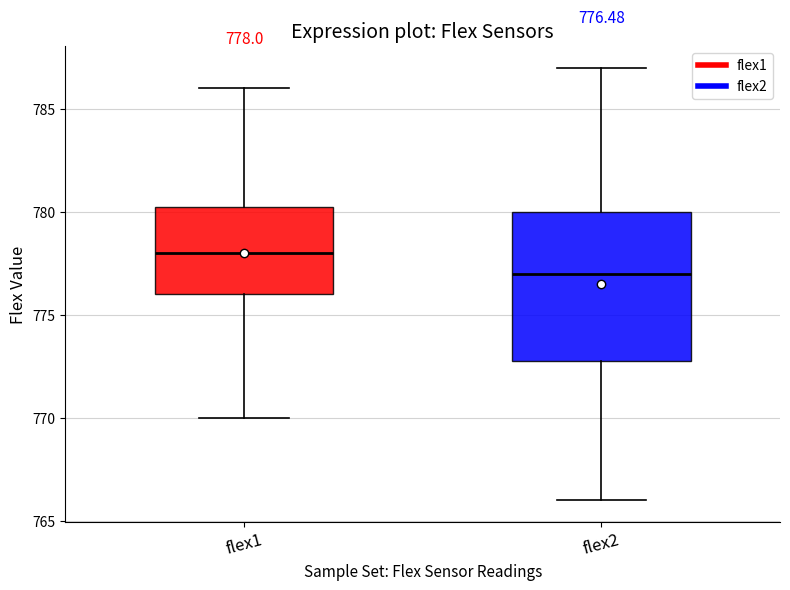

Comparing the boxes themselves (not the whiskers), which one is the tallest?

flex2